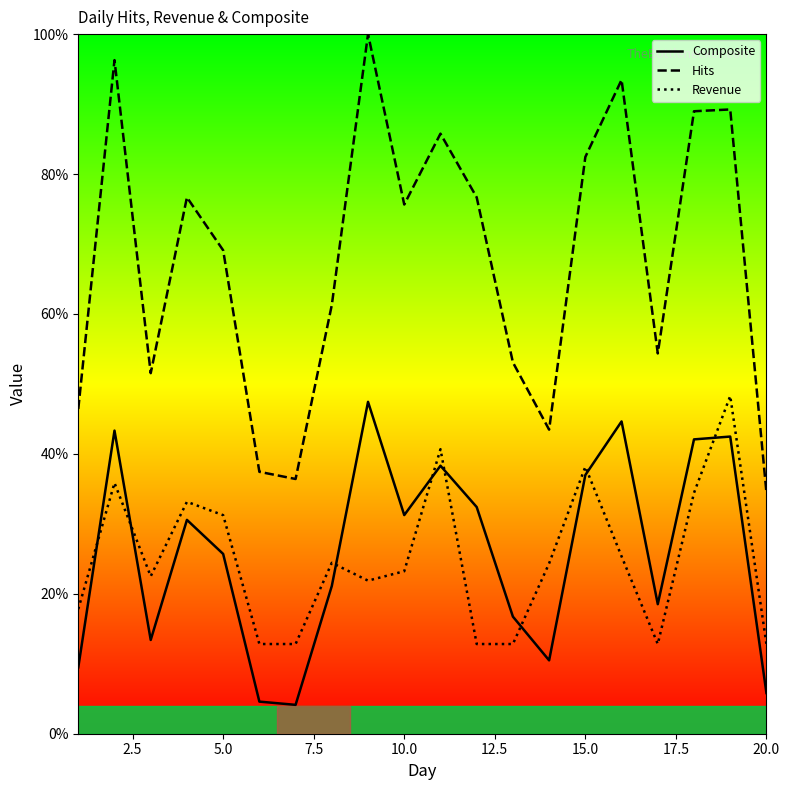

How many lines are shown in the chart?

3